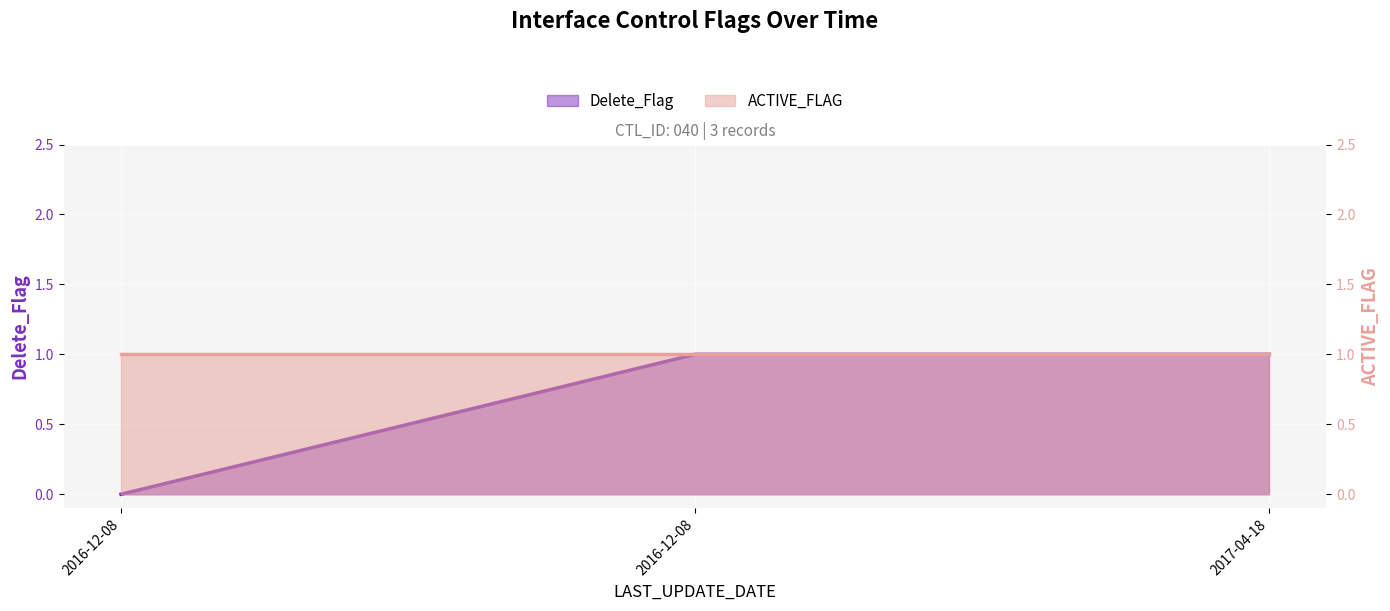

How many data points are less than 1?

1